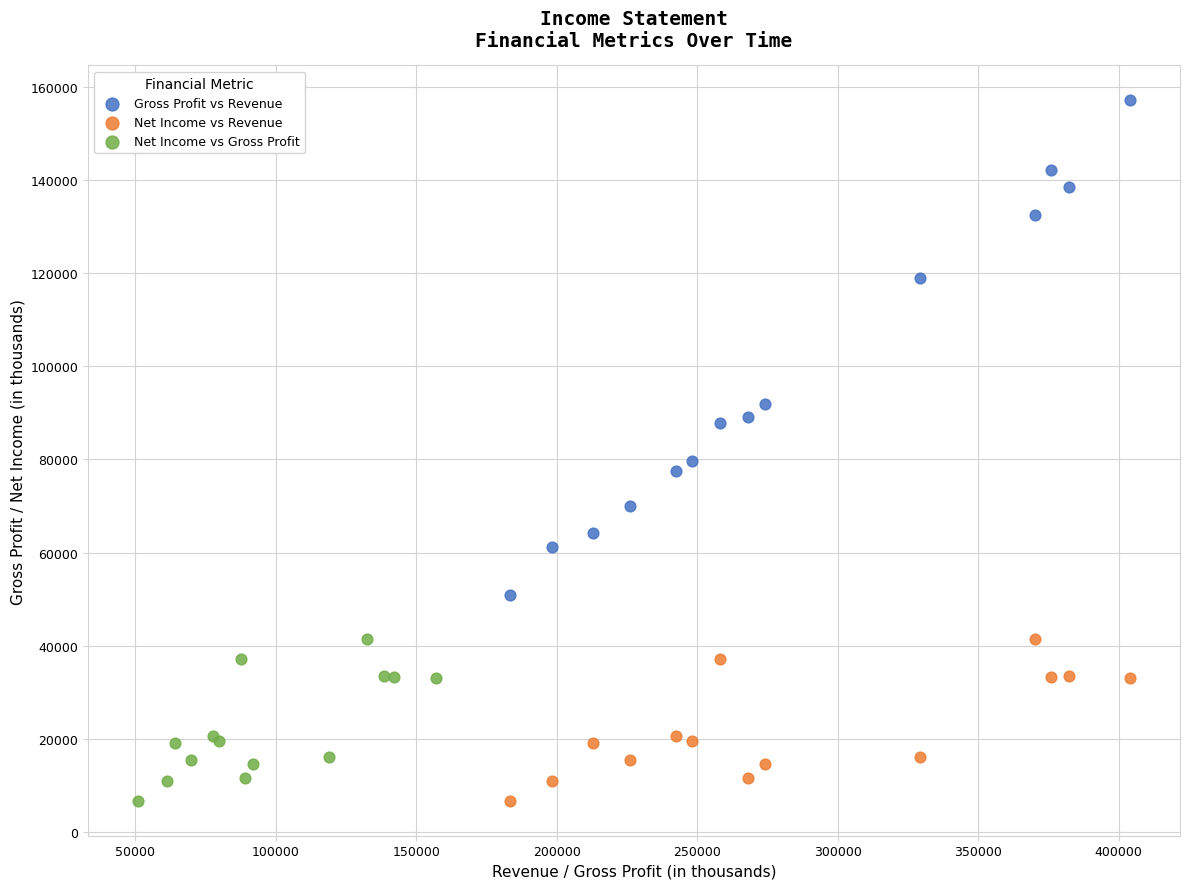

Which series contains the highest Y value?

Gross Profit vs Revenue